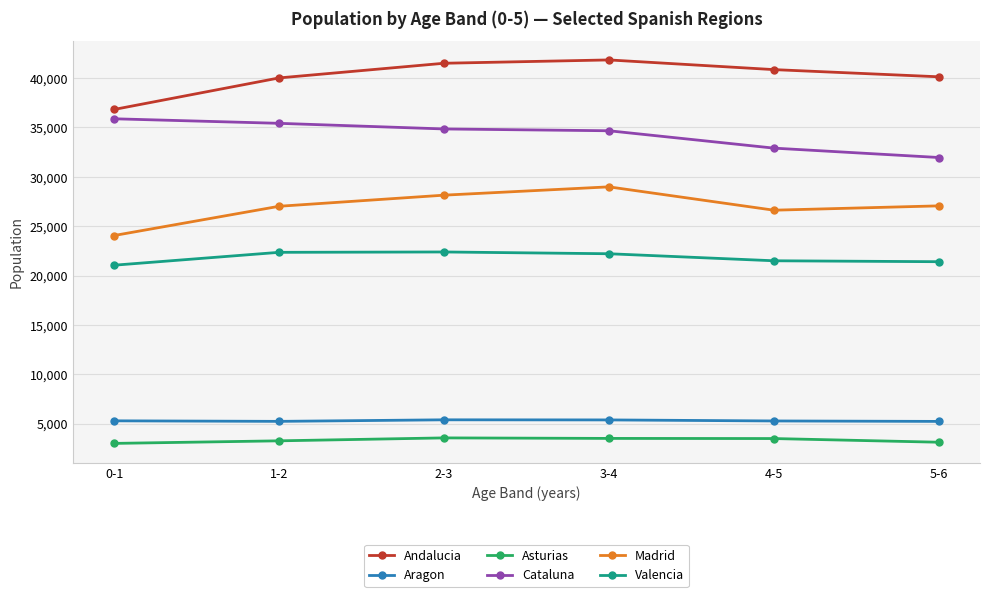

Does the chart display data point markers on the line(s)?

Yes